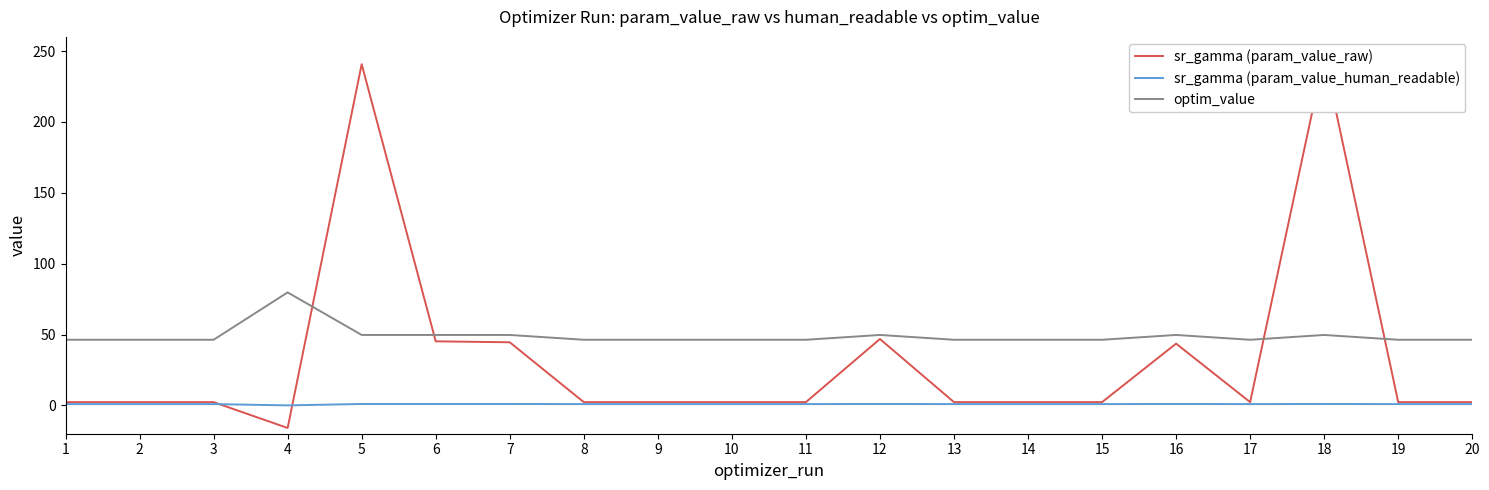

Is the value of sr_gamma (param_value_raw) at 10 greater than the value of optim_value at 13?

No